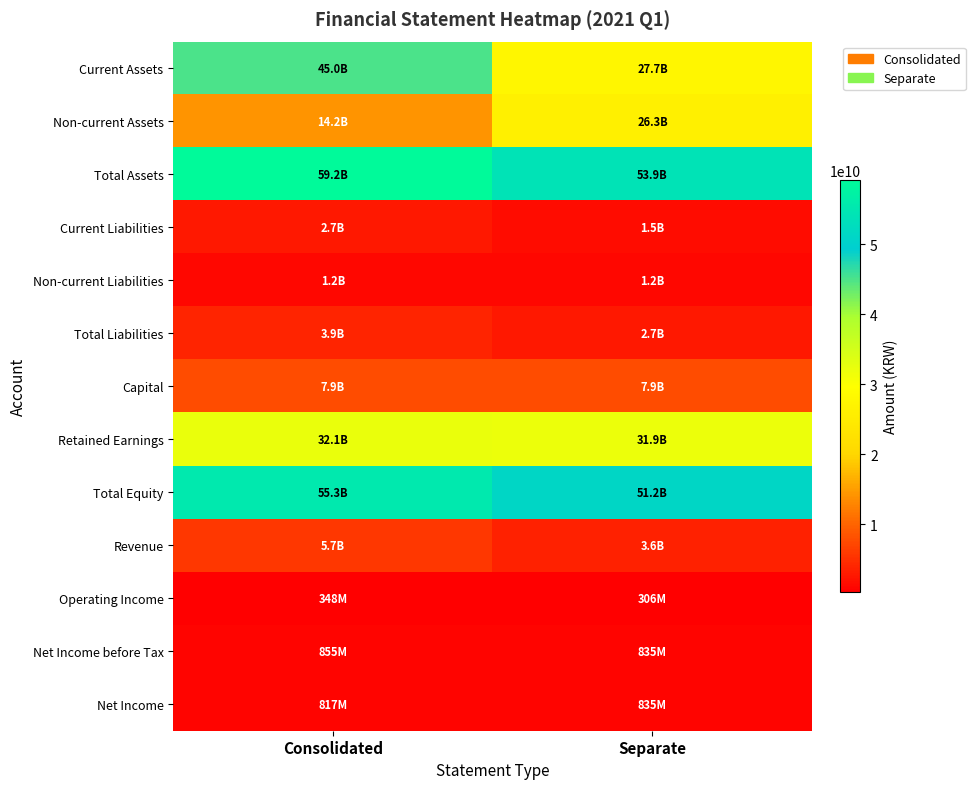

How many data points does each series have?

2